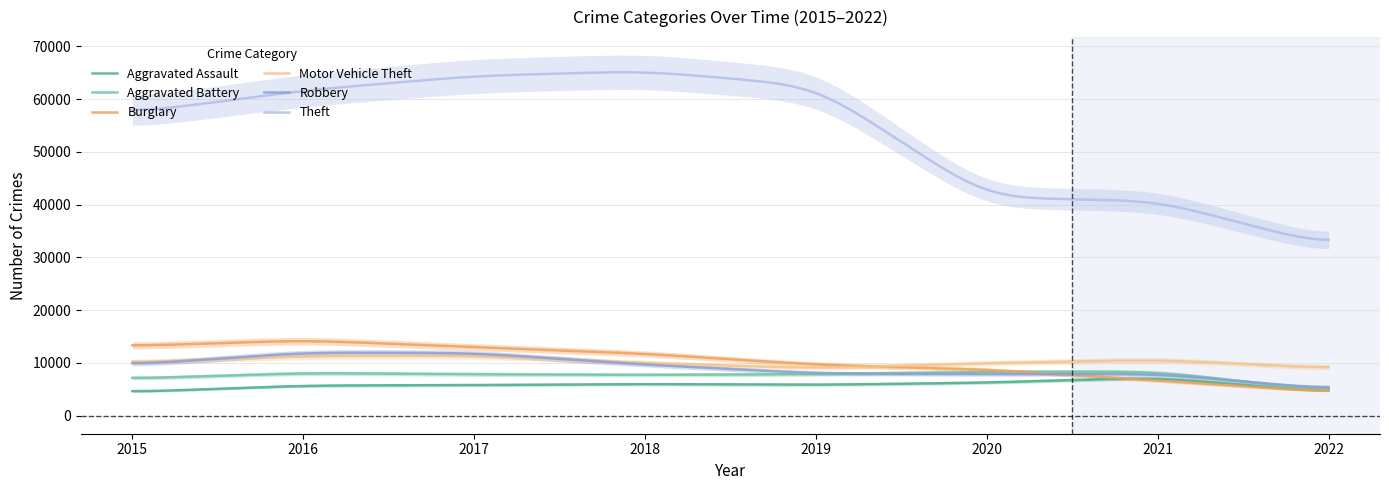

Rank the categories by Aggravated Assault value from highest to lowest.

2021, 2020, 2018, 2019, 2017, 2016, 2015, 2022